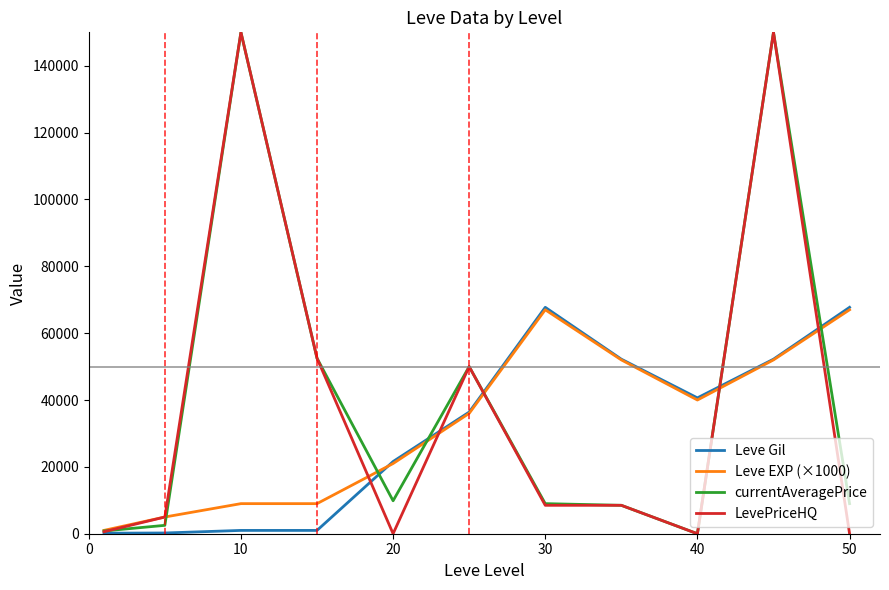

What is the maximum value shown in the chart?

150000